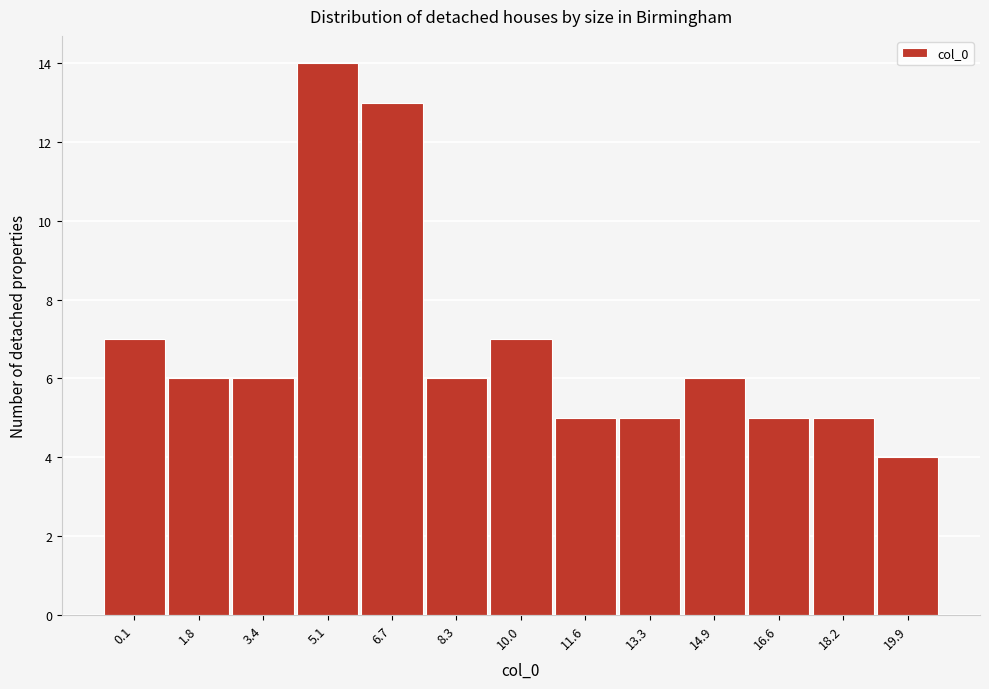

Reading left to right, list all the values displayed in this chart.

0.1=7	1.8=6	3.4=6	5.1=14	6.7=13	8.3=6	10.0=7	11.6=5	13.3=5	14.9=6	16.6=5	18.2=5	19.9=4